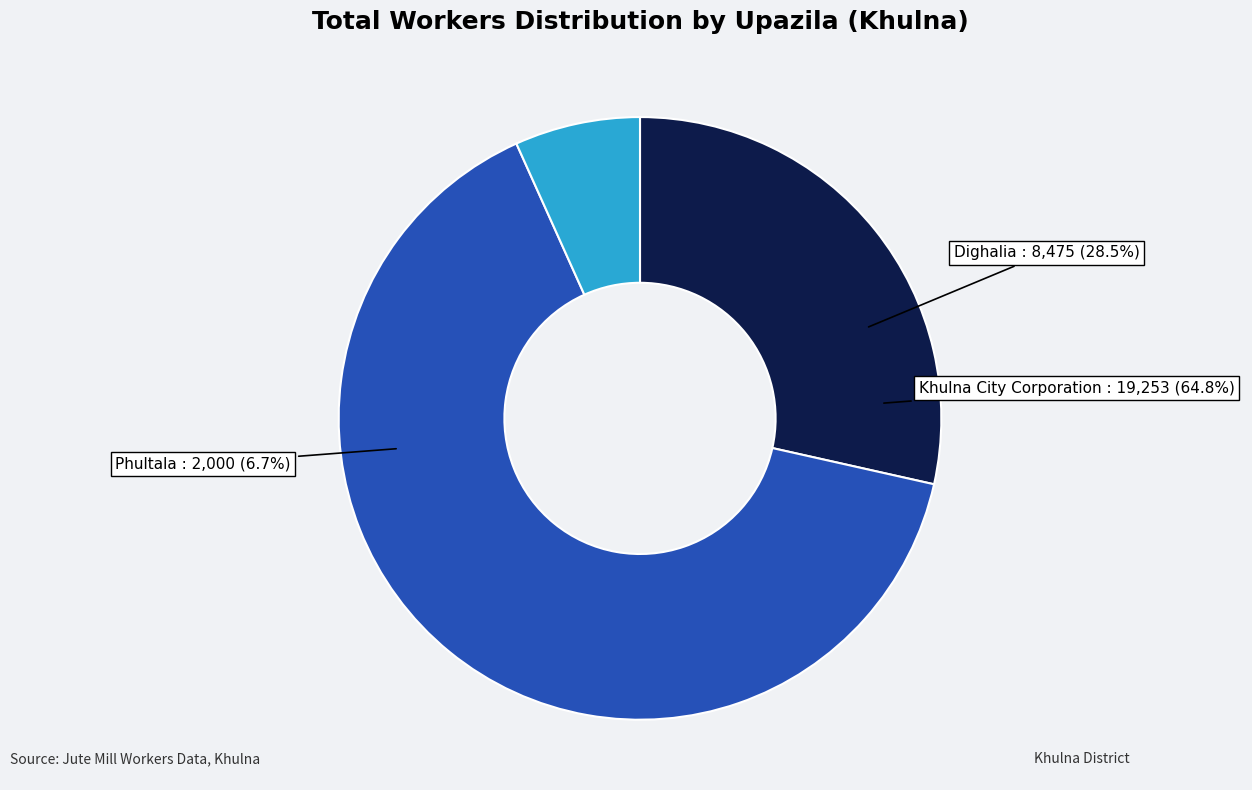

Which category has the smallest portion of the pie?

Phultala